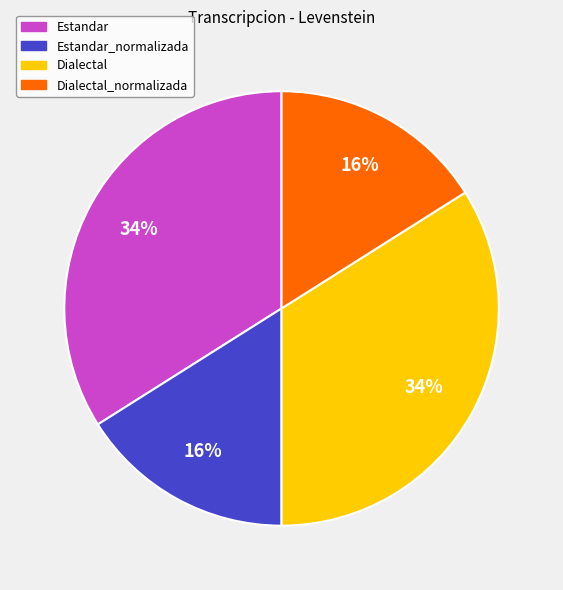

To the nearest percent, what is the difference between the largest and smallest slice percentages?

18%